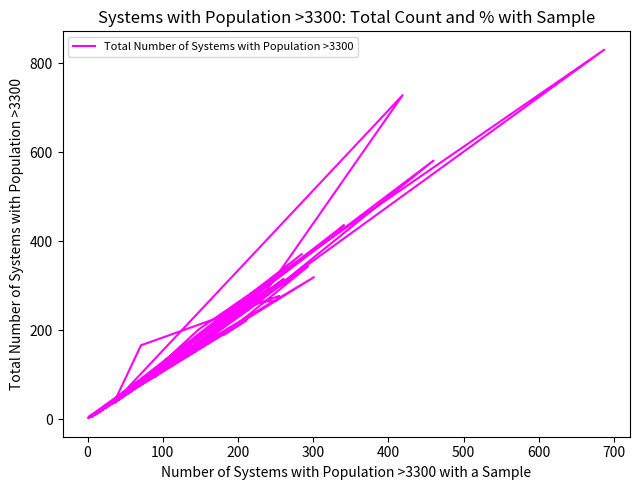

How many series are shown in this chart?

1